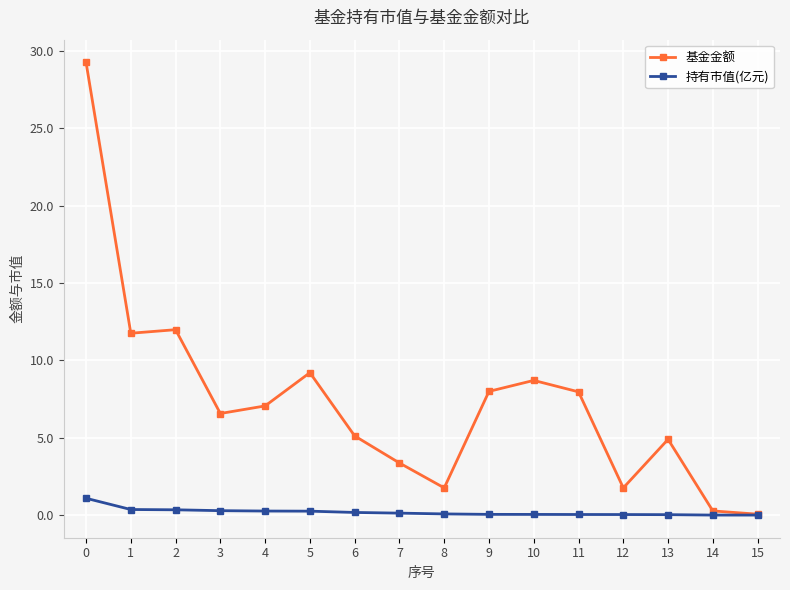

True or false: 基金金额 has more than 1 interior local peaks.

True